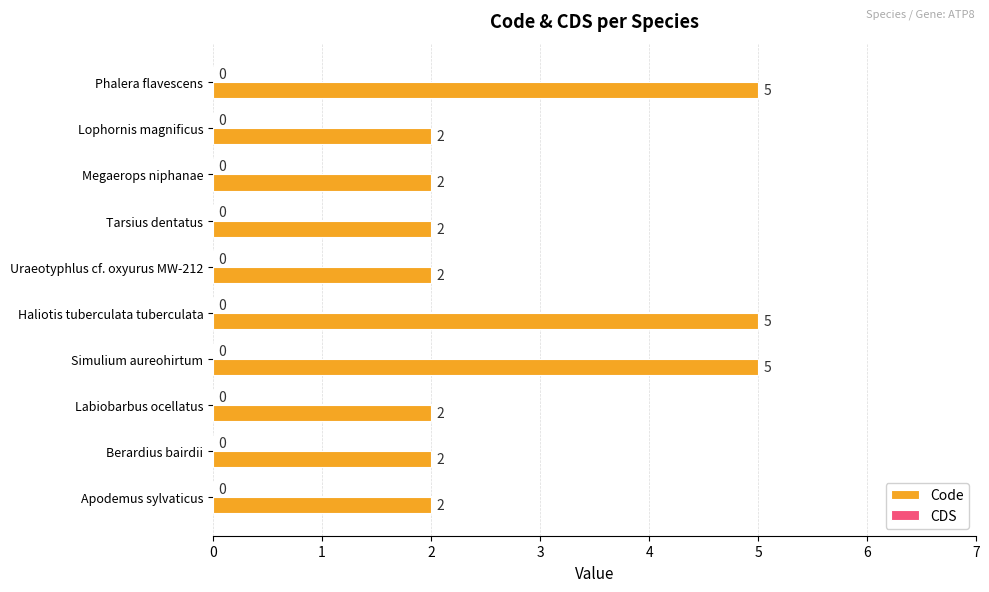

What is the greatest value displayed?

5